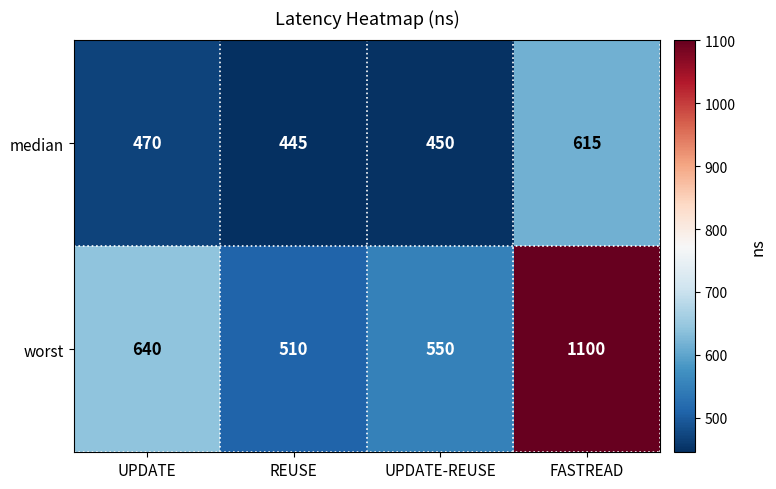

The median series shows 450 at UPDATE-REUSE. True or false?

True